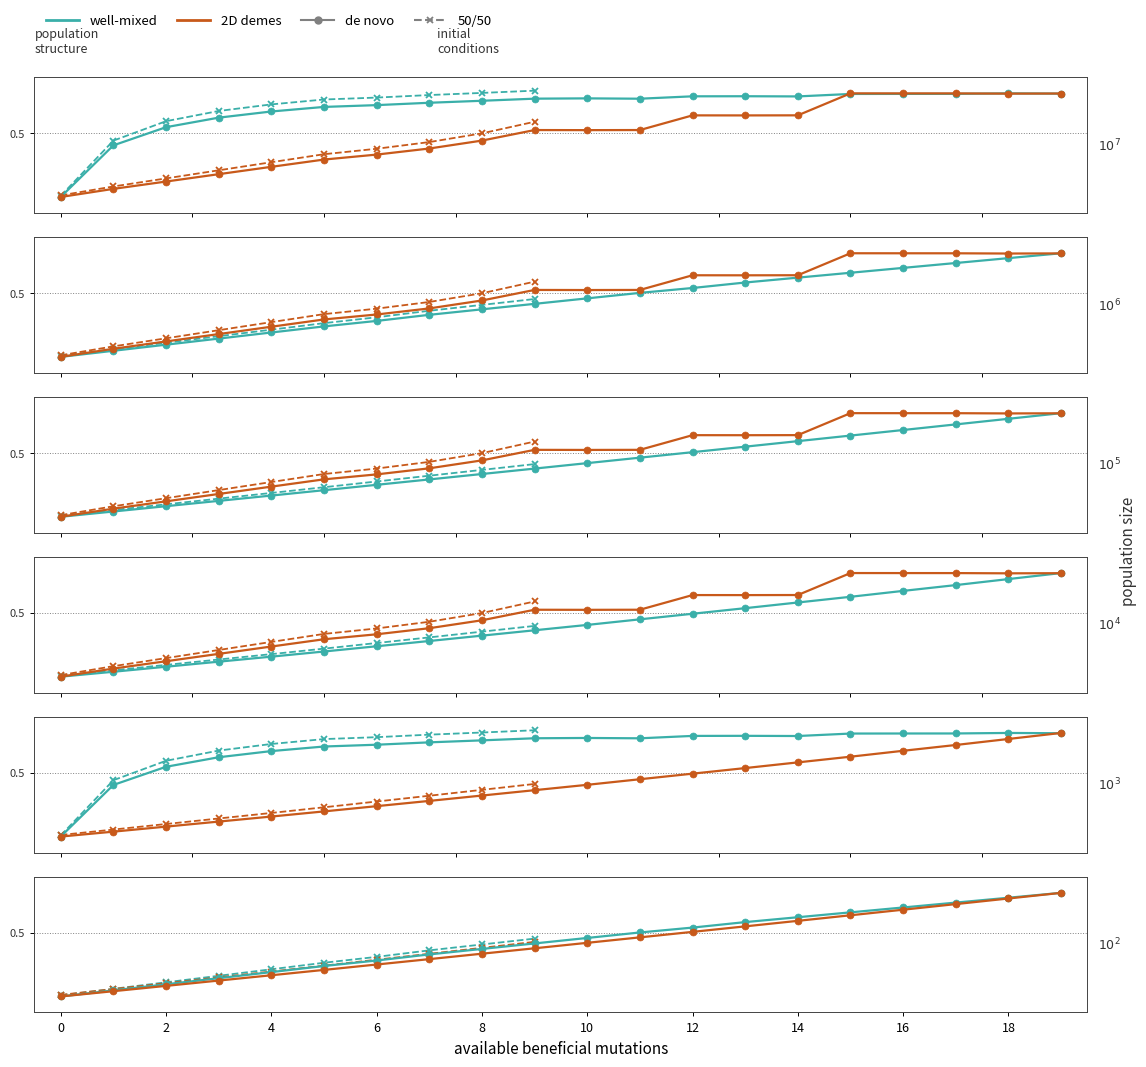

Is this an area chart (filled region under the line)?

No